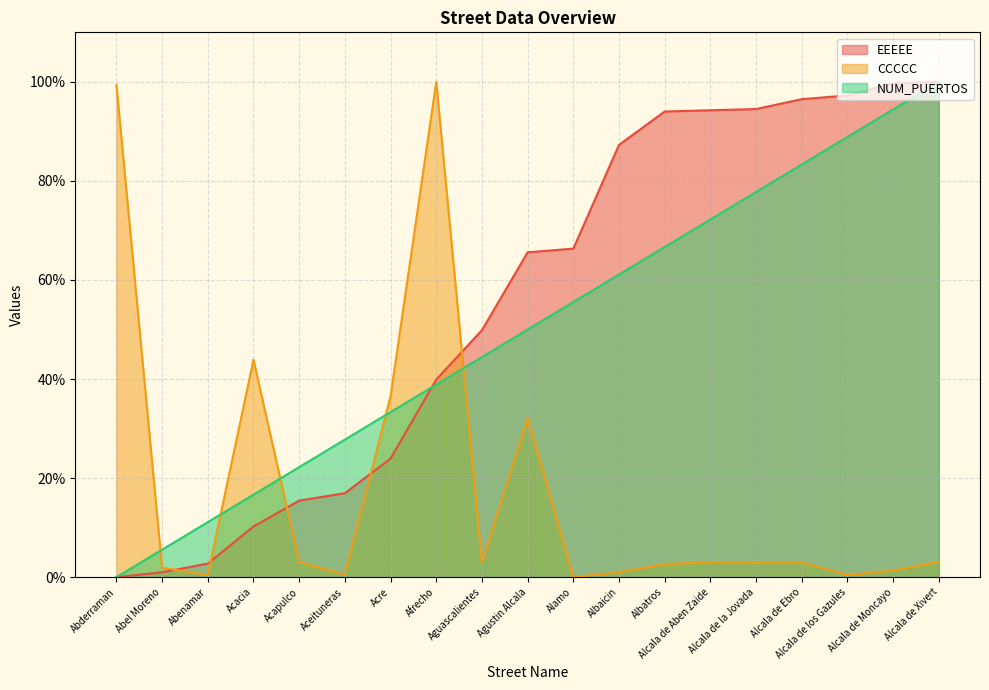

What is the average value of the EEEEE series?

55.6